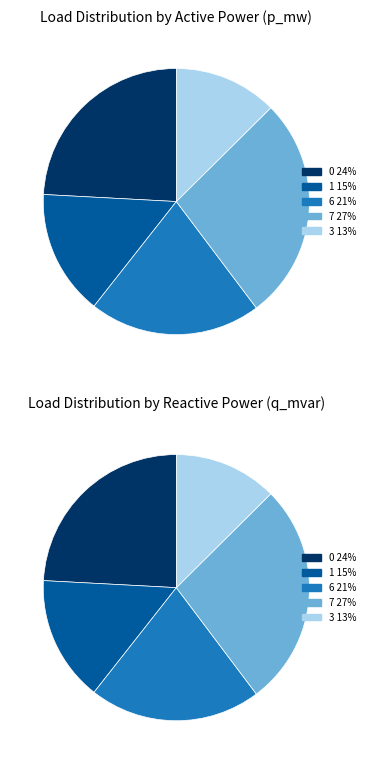

What portion of the pie excludes LV_6002-45_0_3_load_6?

79.1%